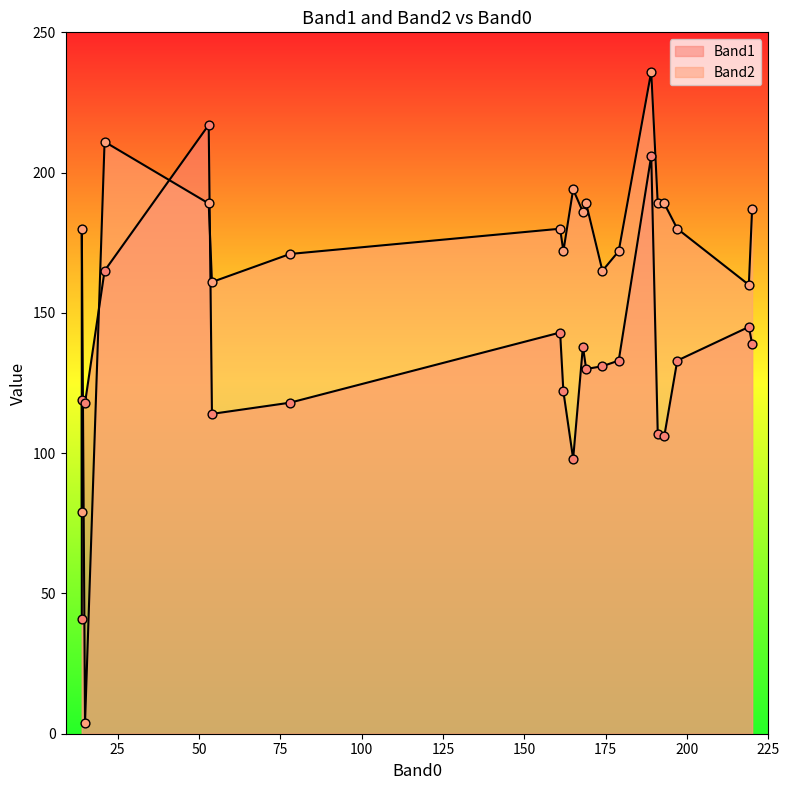

At how many categories does at least one series exceed 98?

19